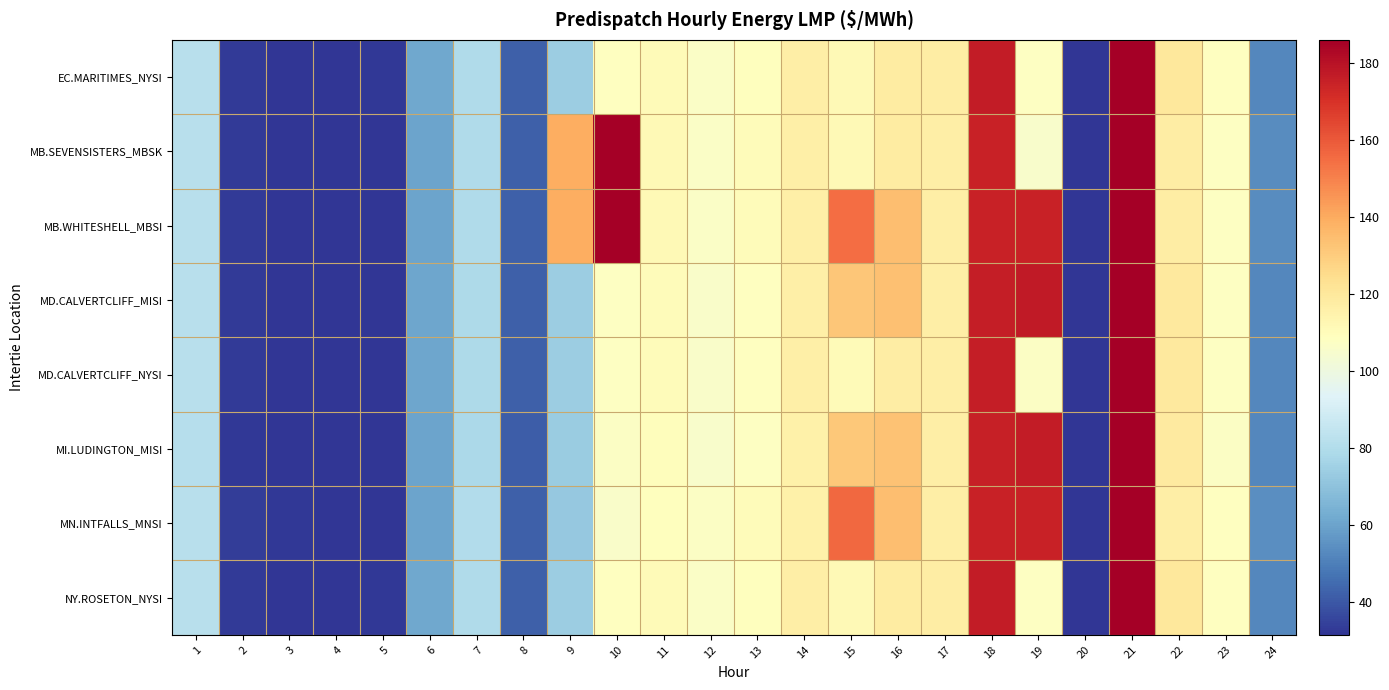

Rank the series by their maximum value, from lowest to highest.

MN.INTFALLS_MNSI, MB.SEVENSISTERS_MBSK, MB.WHITESHELL_MBSI, MI.LUDINGTON_MISI, MD.CALVERTCLIFF_MISI, MD.CALVERTCLIFF_NYSI, EC.MARITIMES_NYSI, NY.ROSETON_NYSI